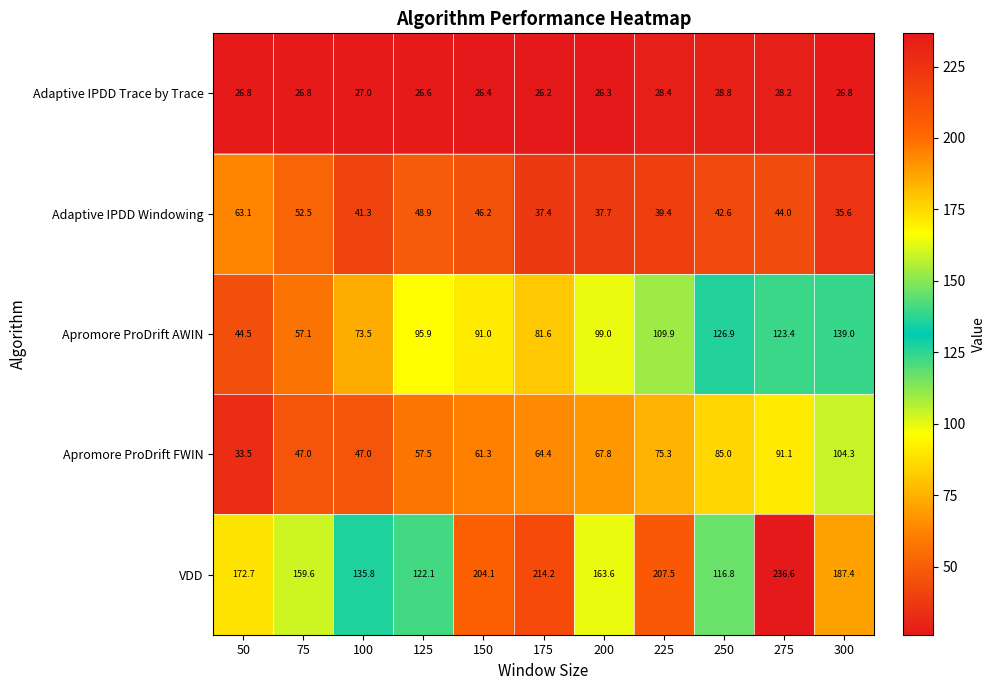

The value of VDD at 250 is 116.8. True or false?

True